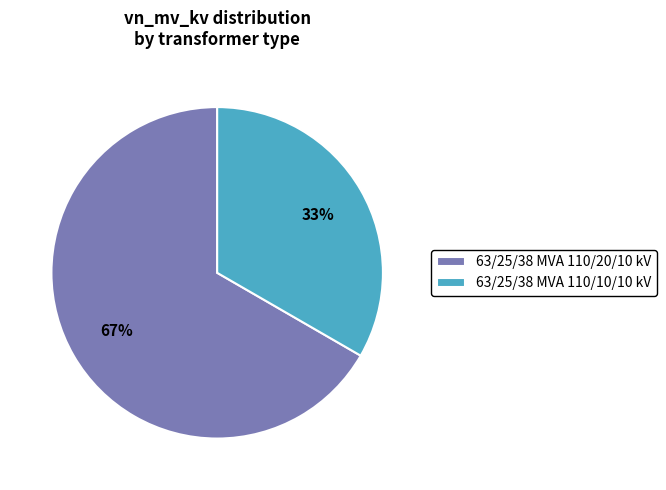

True or false: 63/25/38 MVA 110/10/10 kV accounts for 33% of the total.

True